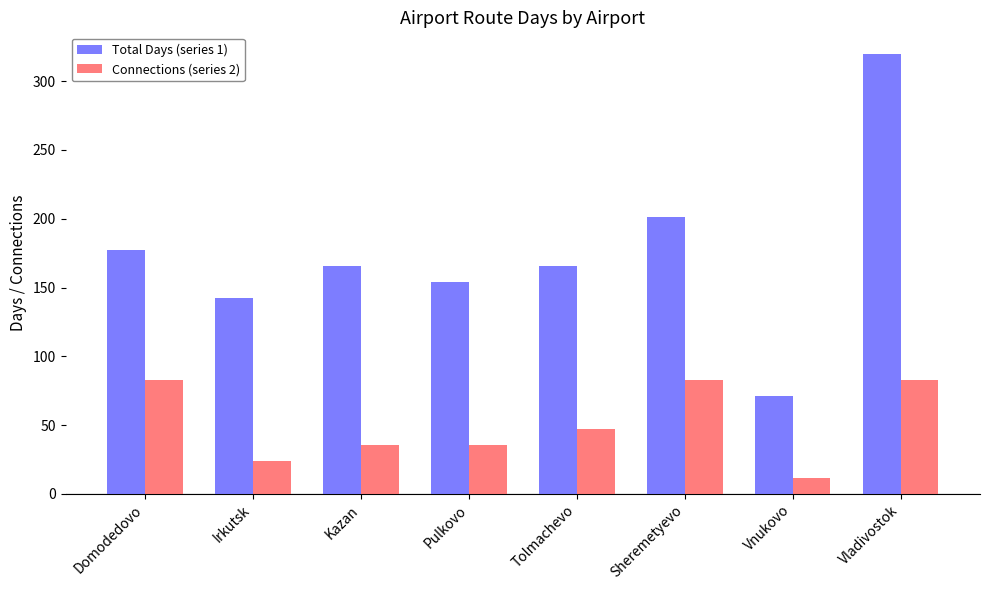

Rank the series by their maximum value, from lowest to highest.

Connections (series 2), Total Days (series 1)